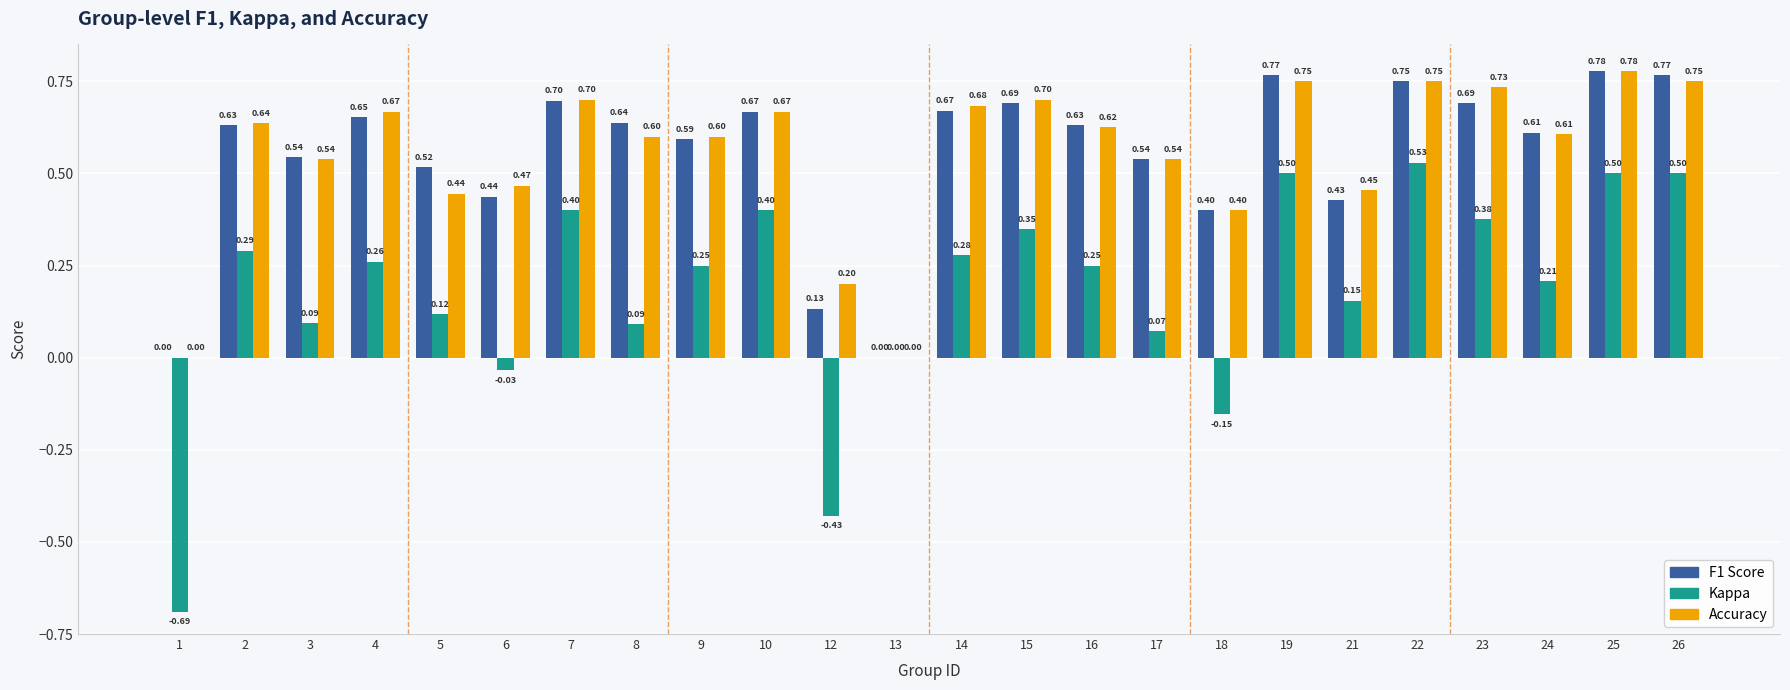

At which category is the sum across all series the highest?

25